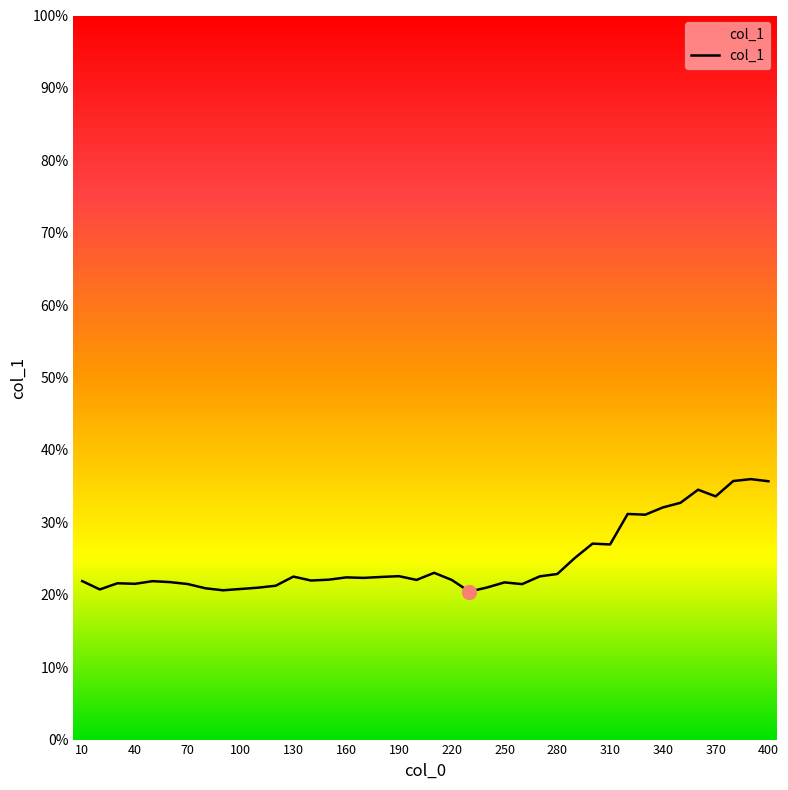

What is the smallest value displayed?

20.4